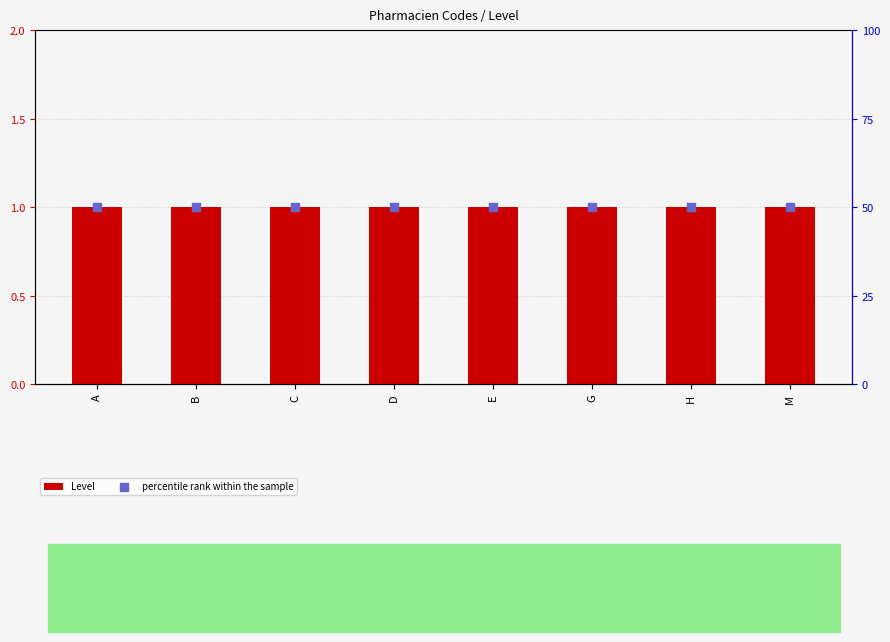

Which series has the largest total across all categories?

percentile rank within the sample